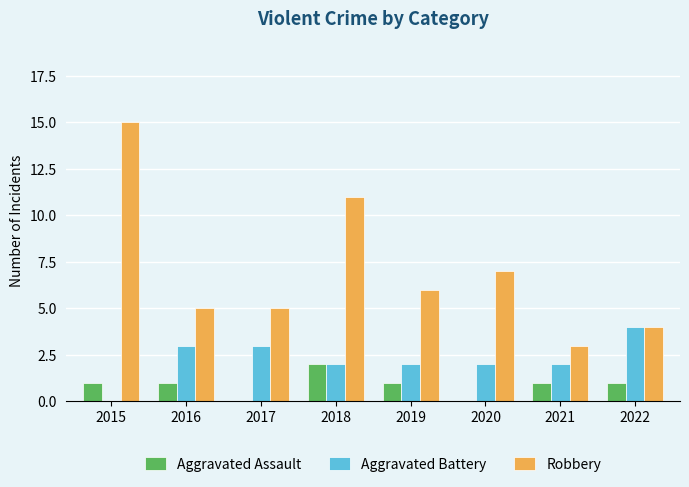

Reading right to left, transcribe all the data shown in this chart.

Aggravated Assault: 2022=1	2021=1	2020=0	2019=1	2018=2	2017=0	2016=1	2015=1
Aggravated Battery: 2022=4	2021=2	2020=2	2019=2	2018=2	2017=3	2016=3	2015=0
Robbery: 2022=4	2021=3	2020=7	2019=6	2018=11	2017=5	2016=5	2015=15